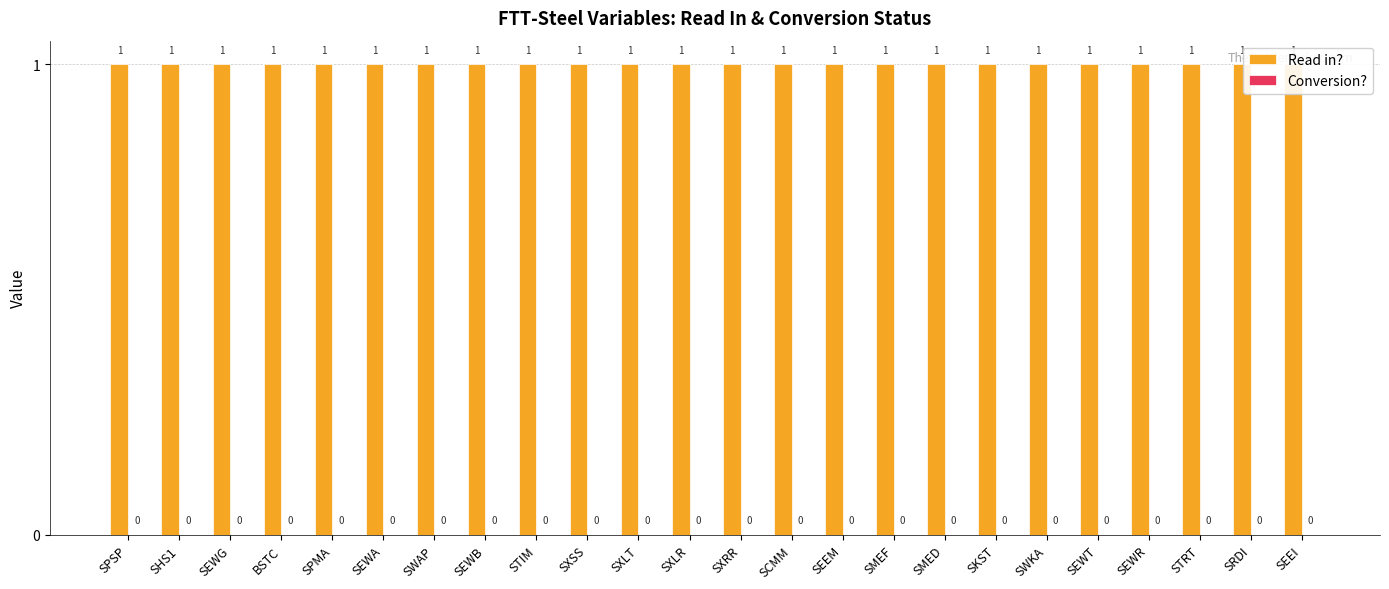

The value of Conversion? at SCMM is 0. True or false?

True